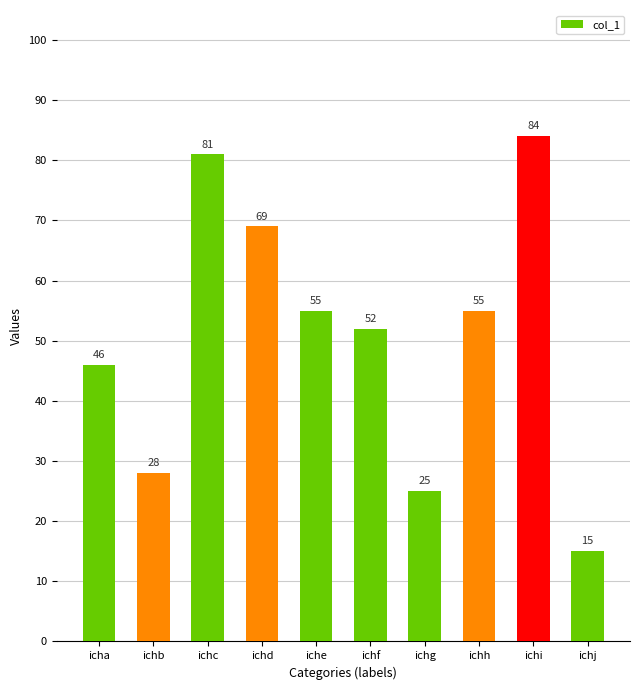

Reading left to right, transcribe all the data shown in this chart.

icha=46	ichb=28	ichc=81	ichd=69	iche=55	ichf=52	ichg=25	ichh=55	ichi=84	ichj=15